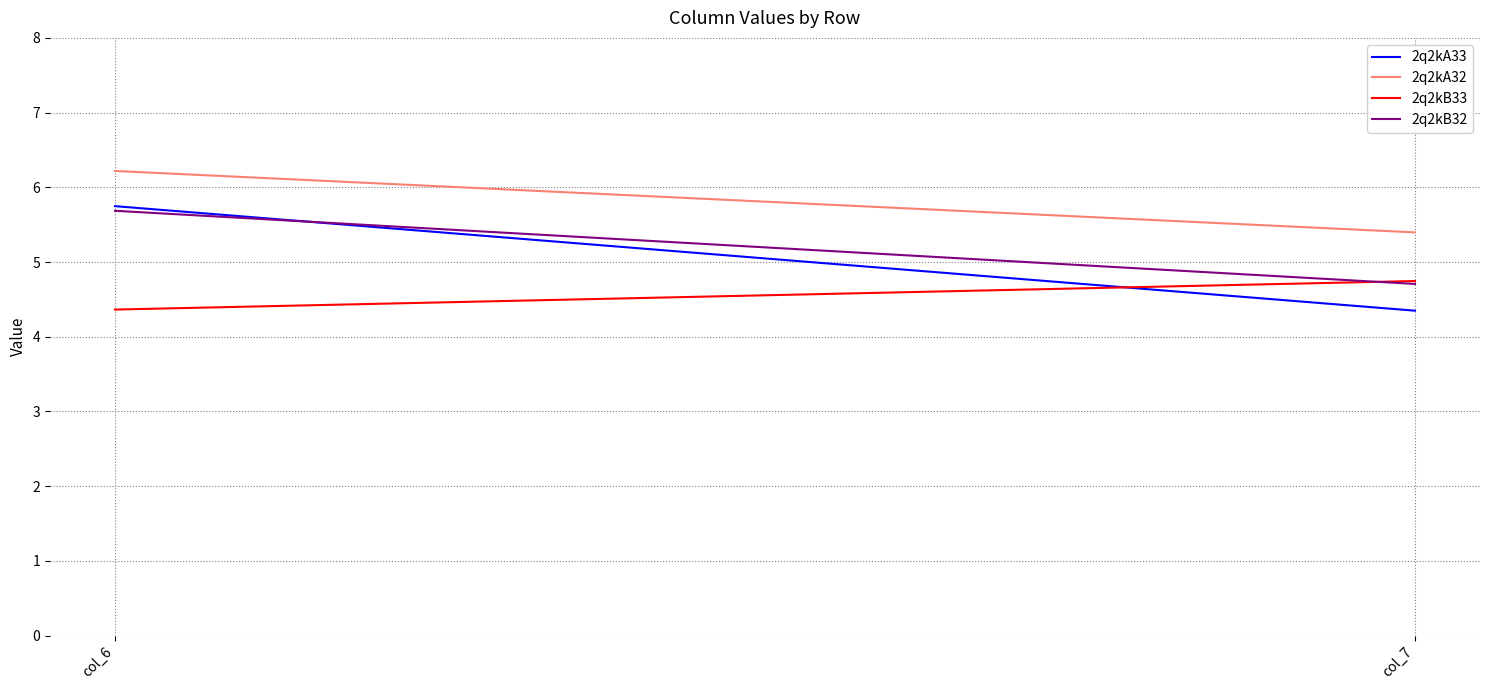

Is this an area chart (filled region under the line)?

No